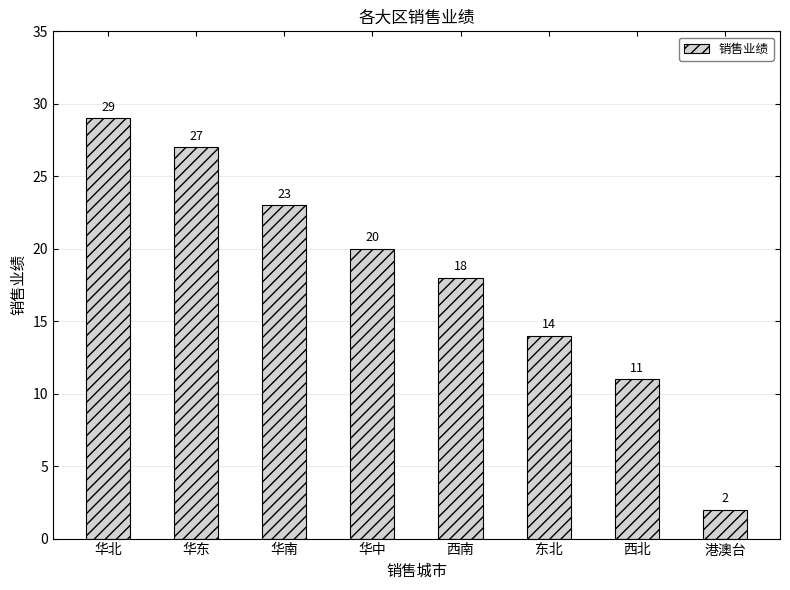

Reading left to right, extract all data points from this chart.

华北=29	华东=27	华南=23	华中=20	西南=18	东北=14	西北=11	港澳台=2